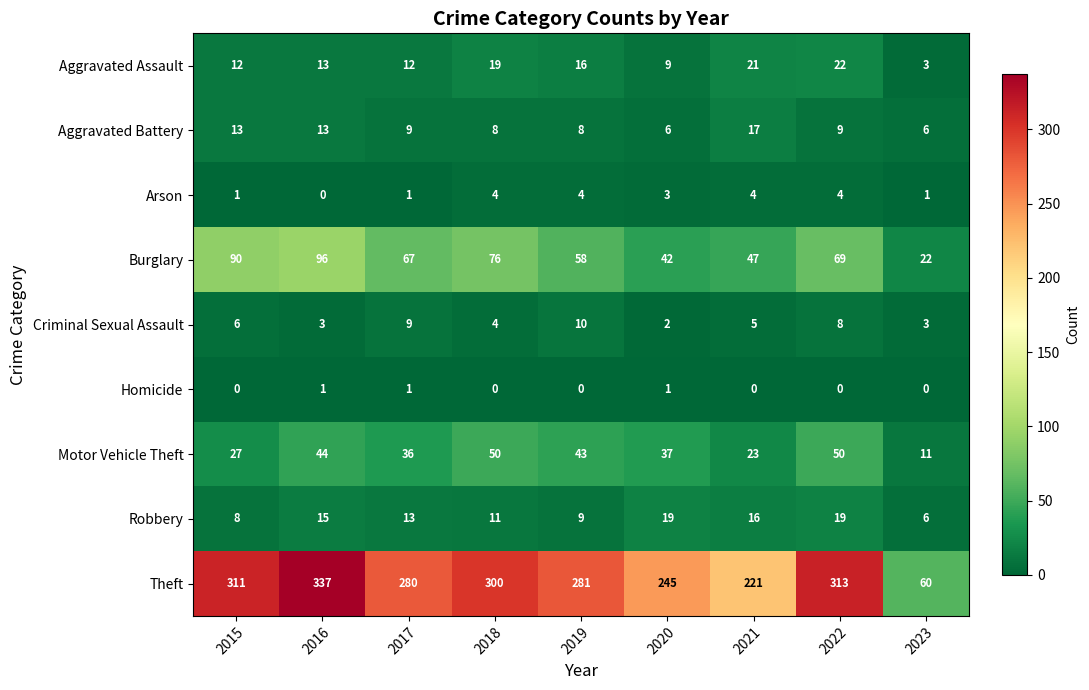

What is the sum of all Criminal Sexual Assault values?

50